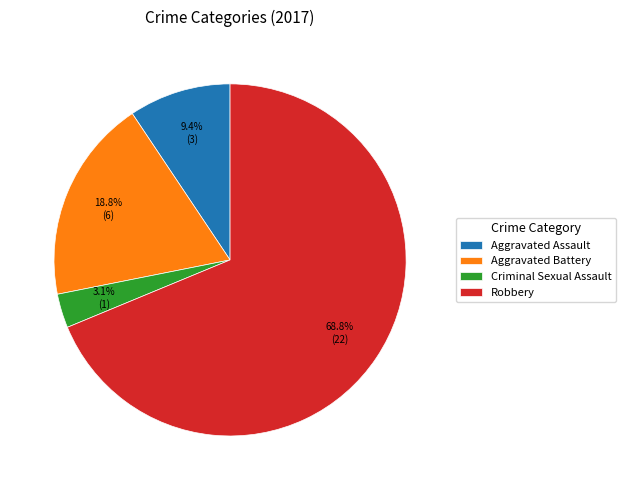

Is there a majority slice in this chart?

Yes